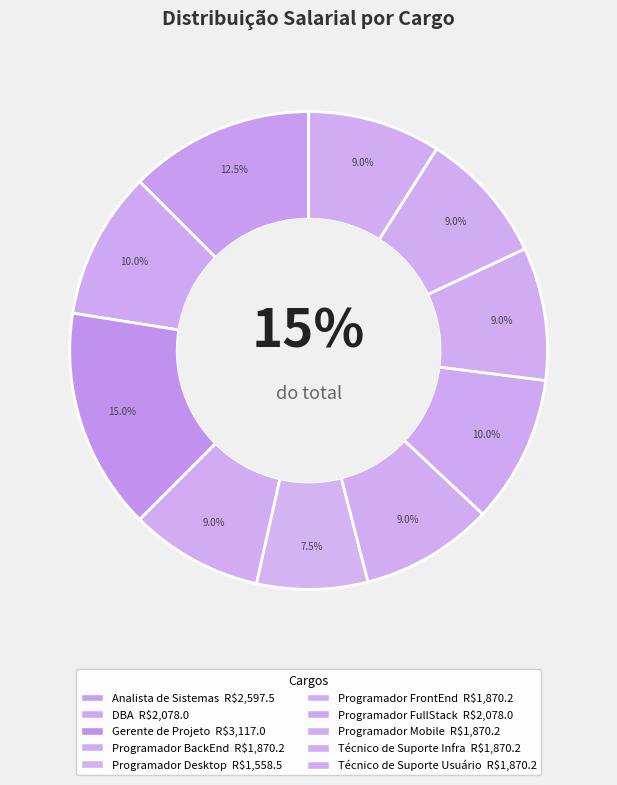

Which category has the biggest portion of the pie?

Gerente de Projeto